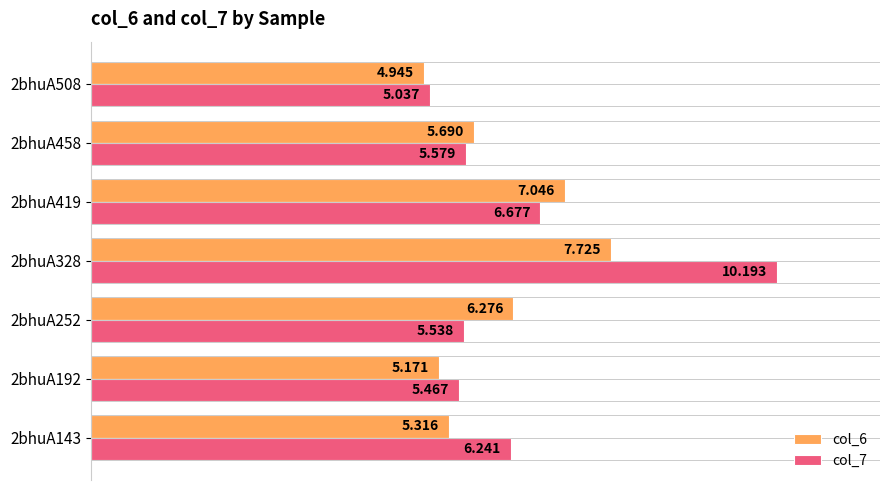

Is the value of col_7 at 2bhuA458 greater than the value of col_6 at 2bhuA143?

Yes